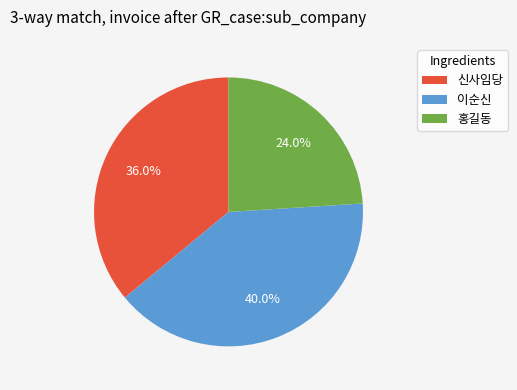

To the nearest percent, what is the difference between the largest and smallest slice percentages?

16%